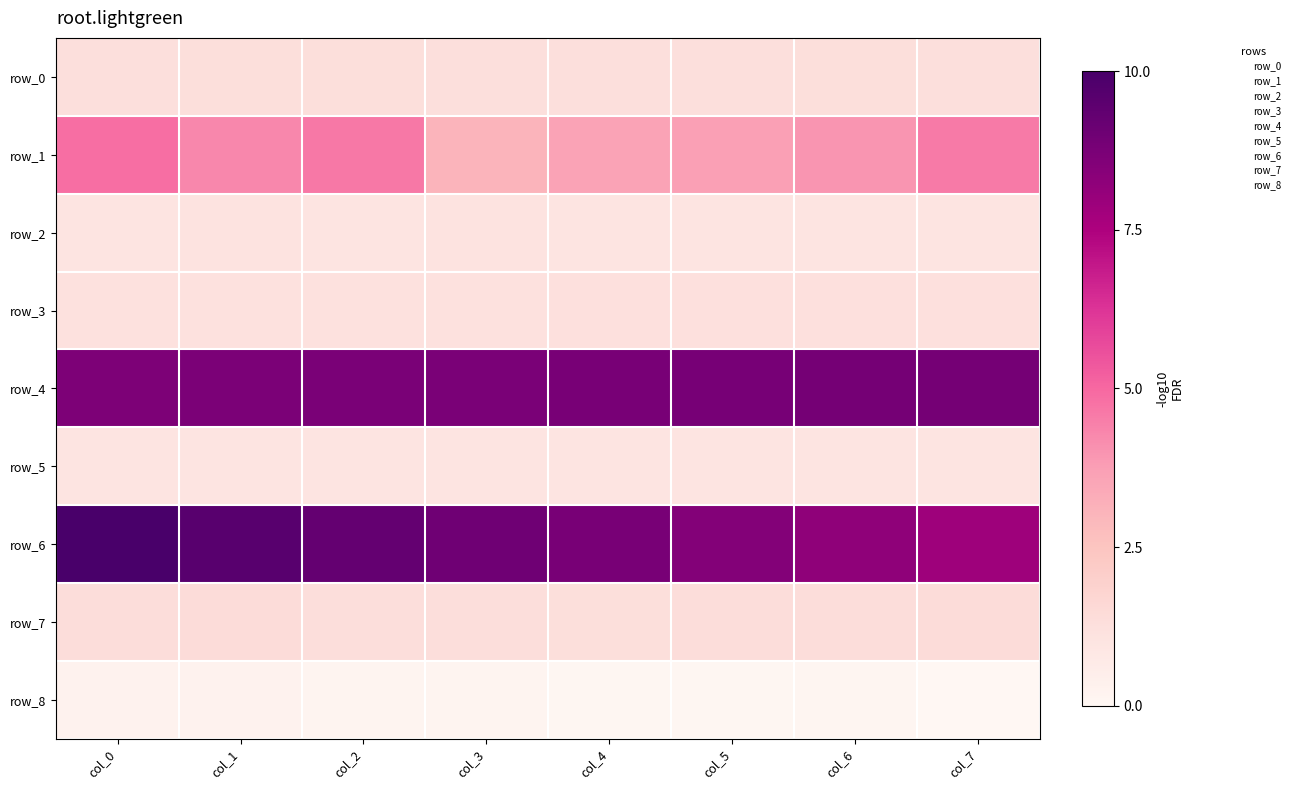

What is the difference between the highest and lowest values at col_2?

9.1